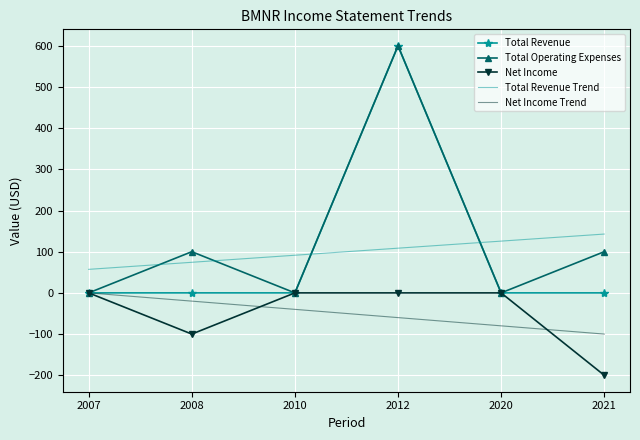

At which category does the chart reach its minimum across all series?

2021